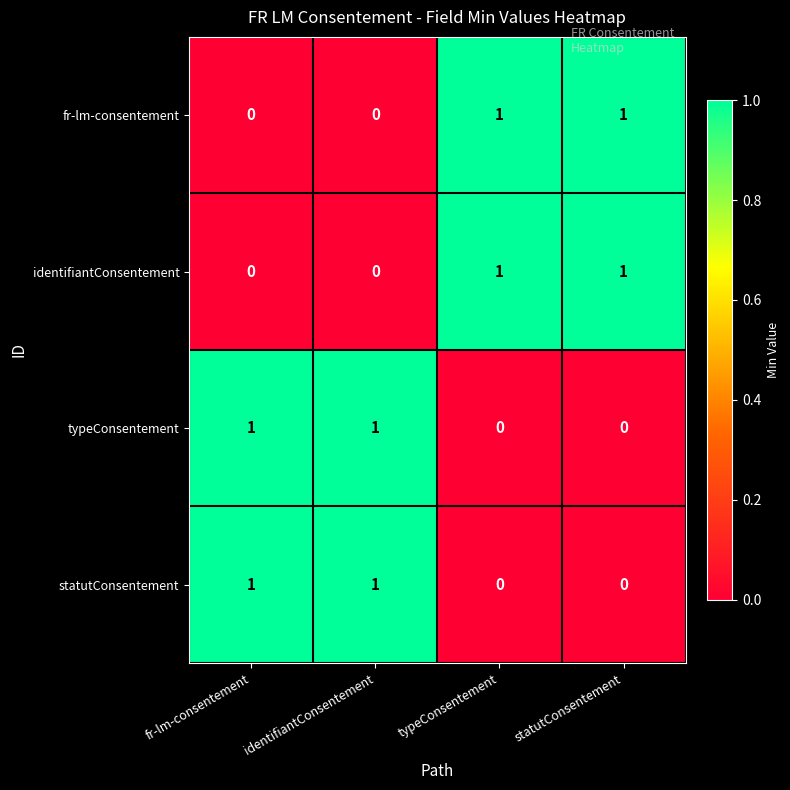

At how many categories does at least one series exceed 0?

4